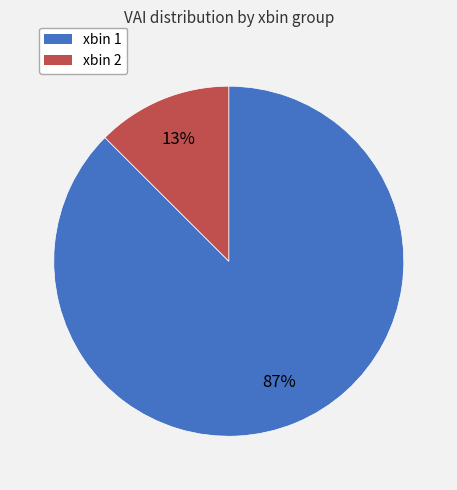

Which category has the smallest portion of the pie?

xbin 2